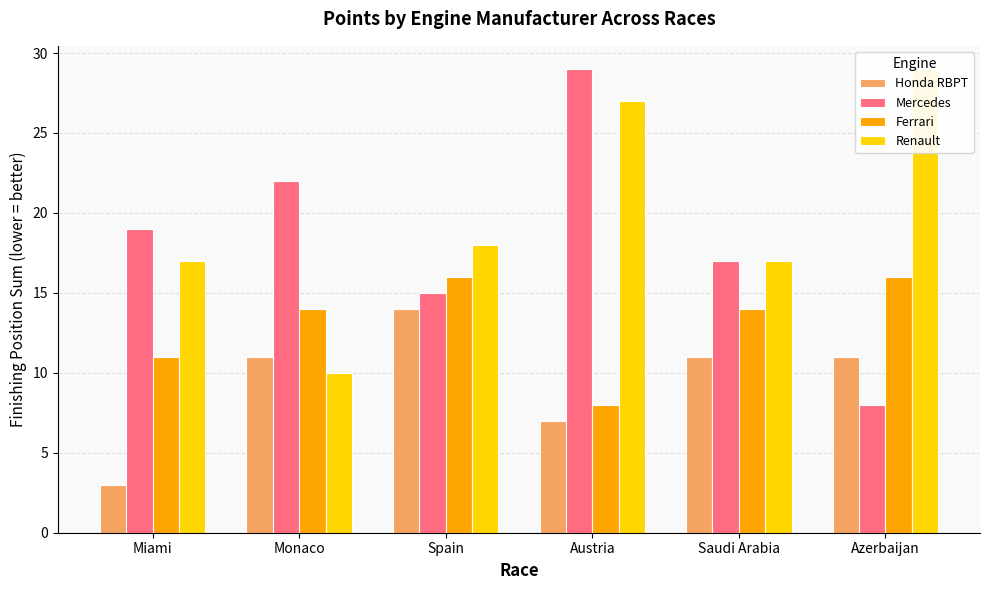

How many data points in Mercedes are above 19?

2